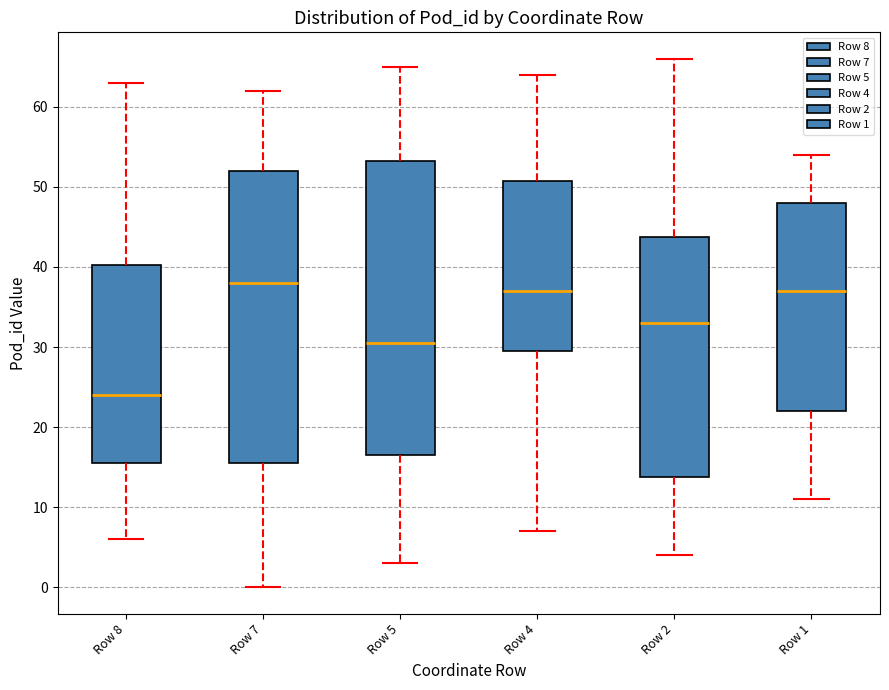

Reading left to right, read every box against the y-axis: the position of its median line, the range the box covers, and the ends of its whiskers. The values are not printed on the chart, so give them approximately, as read against the axis.

Row 8: median 24, box 16 to 40, whiskers 6 to 63
Row 7: median 38, box 16 to 52, whiskers 0 to 62
Row 5: median 31, box 17 to 53, whiskers 3 to 65
Row 4: median 37, box 30 to 51, whiskers 7 to 64
Row 2: median 33, box 14 to 44, whiskers 4 to 66
Row 1: median 37, box 22 to 48, whiskers 11 to 54